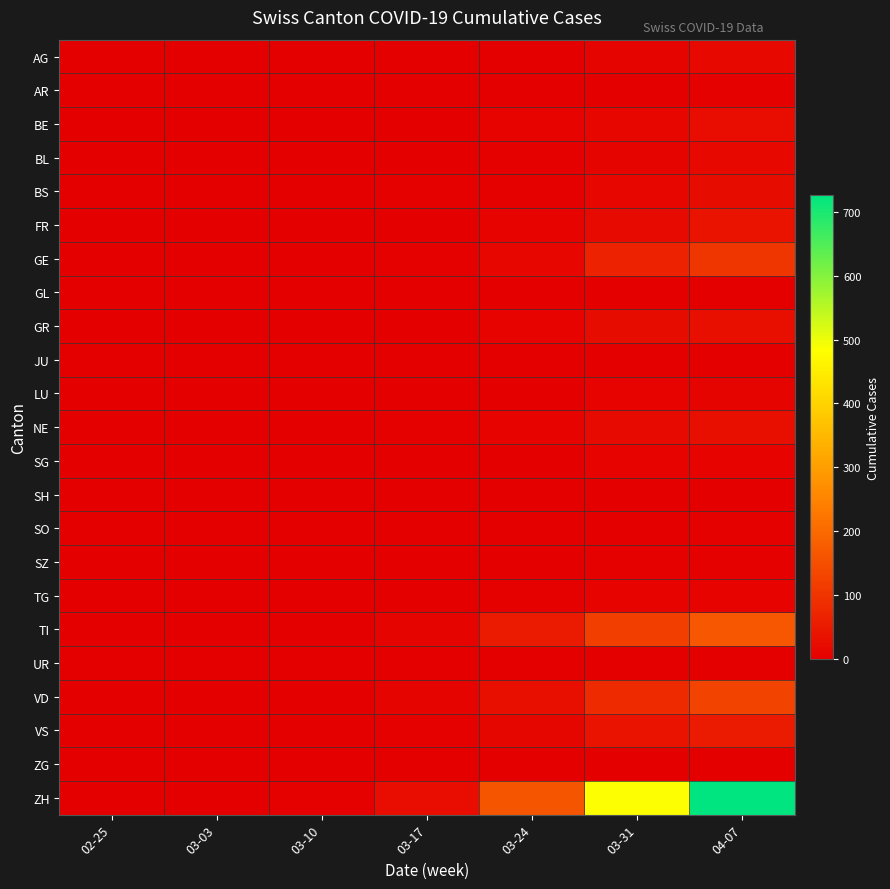

At 03-24, list the series in order from smallest to largest.

GL, JU, SH, SZ, UR, ZG, SG, SO, AG, AR, LU, TG, BL, BS, BE, FR, GR, NE, VS, GE, VD, TI, ZH